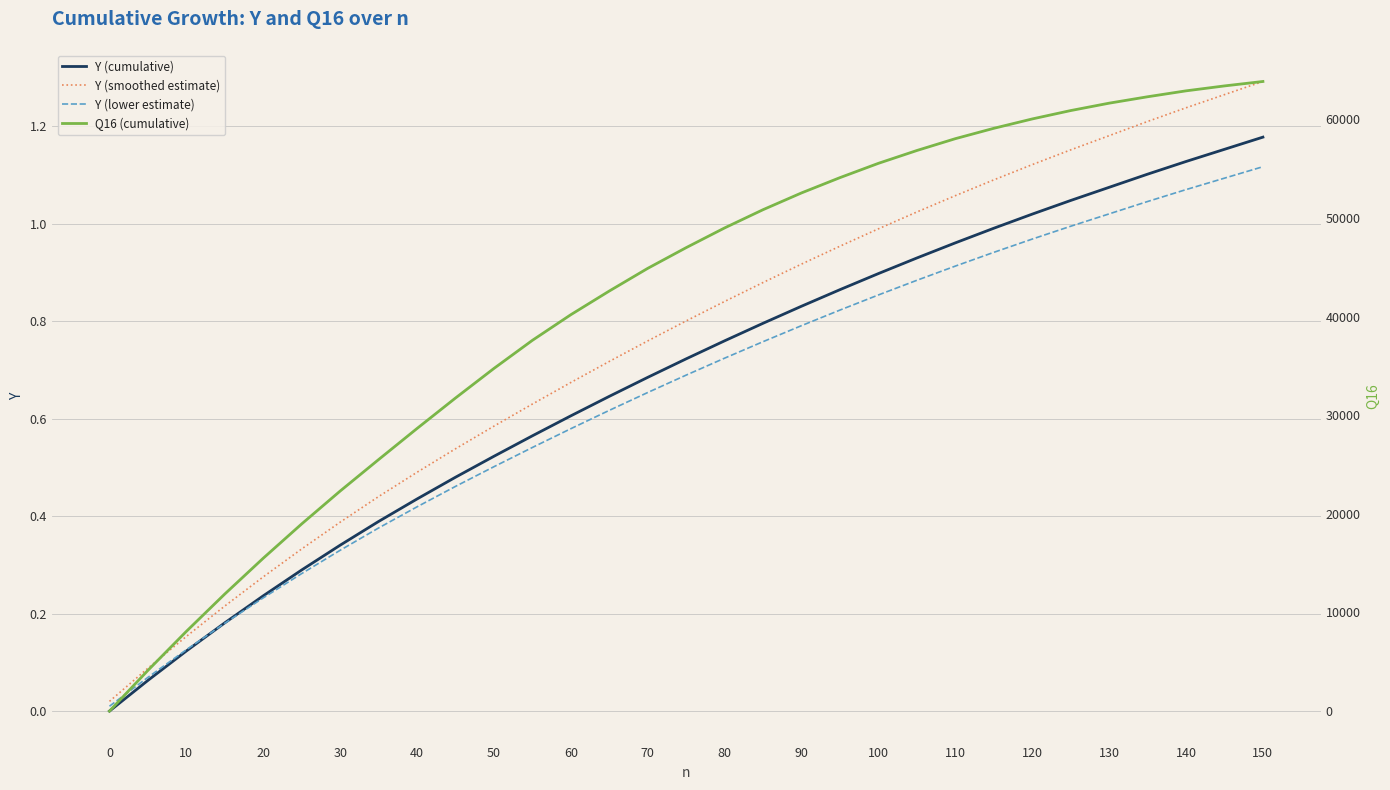

At which label does Y (smoothed estimate) reach its peak?

150